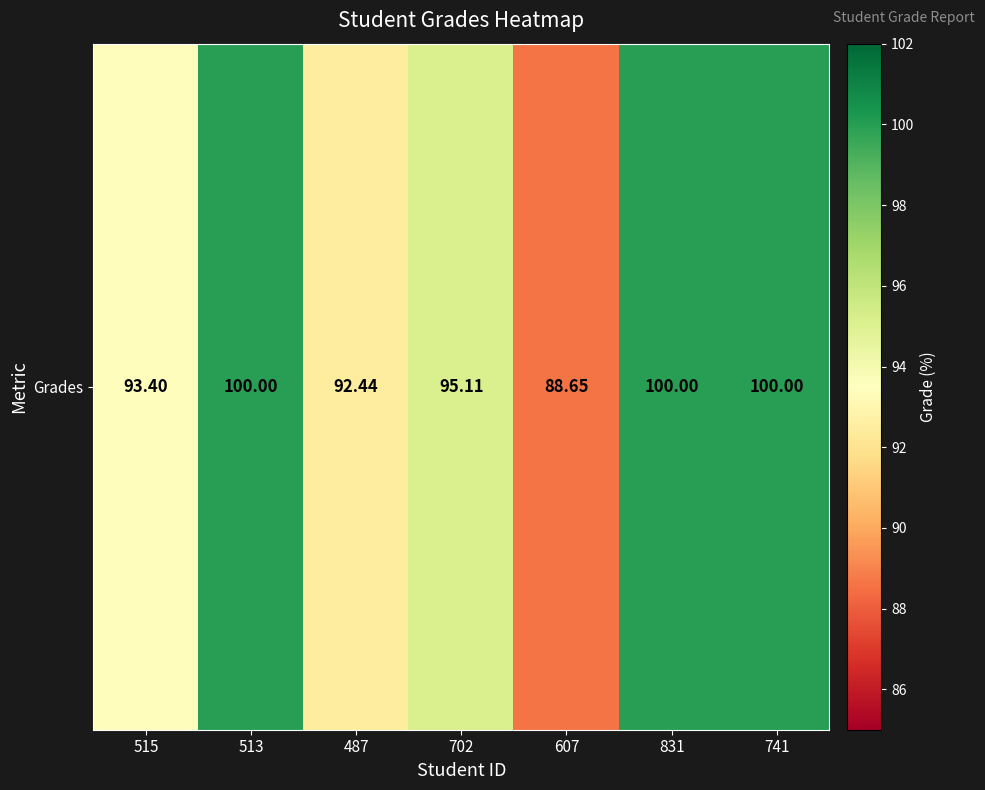

The chart shows a value of 100.0 at 741. True or false?

True